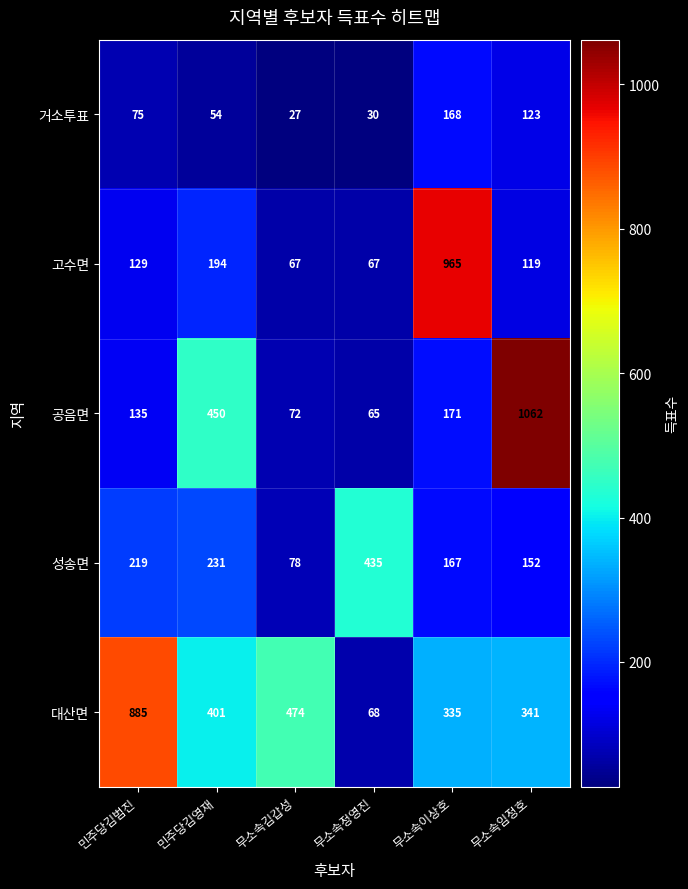

What is the total value across all series at 민주당김영재?

1330